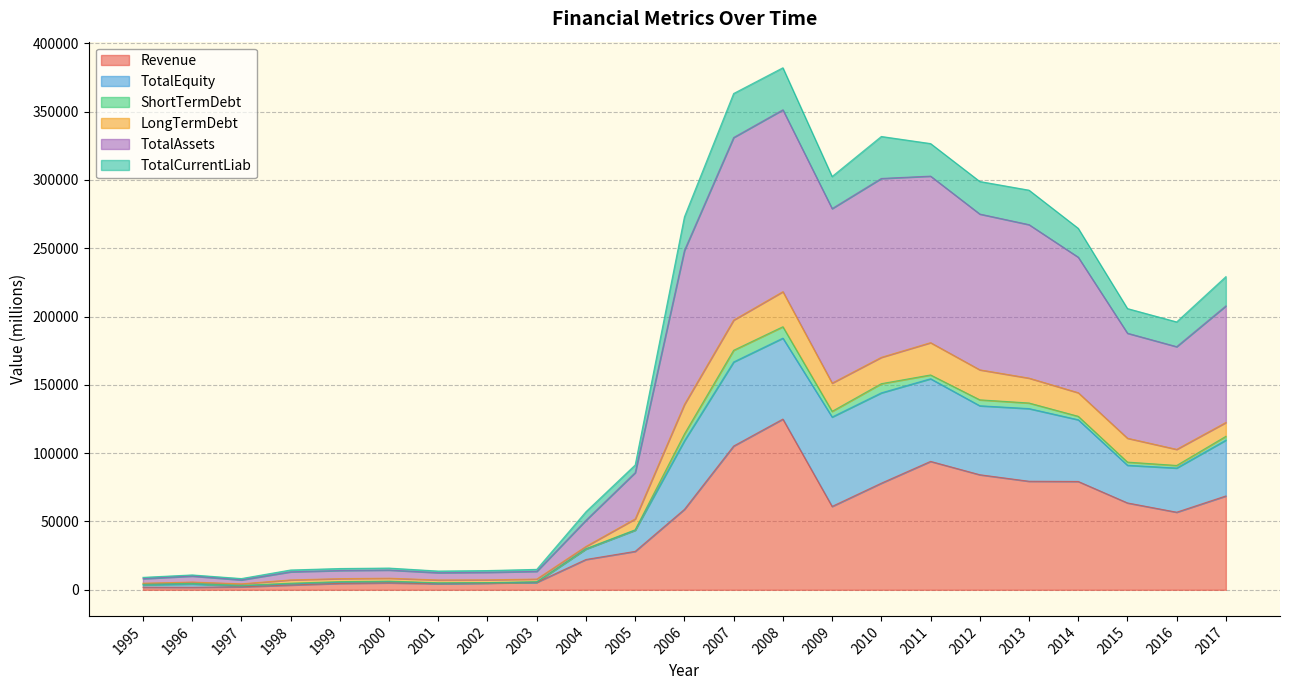

What is the total value across all series at 2000?

15908